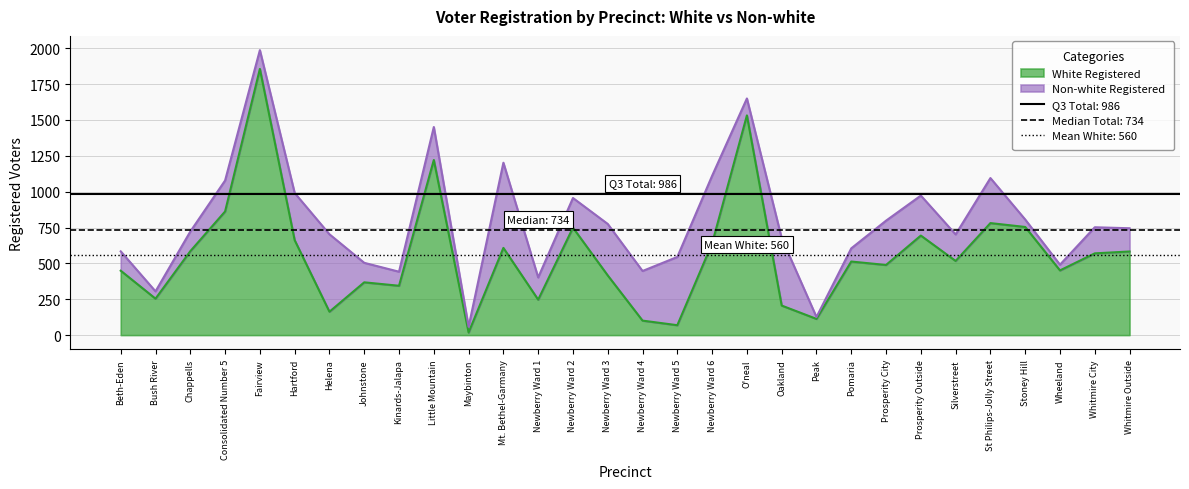

True or false: the data has more than 1 interior local peaks.

True